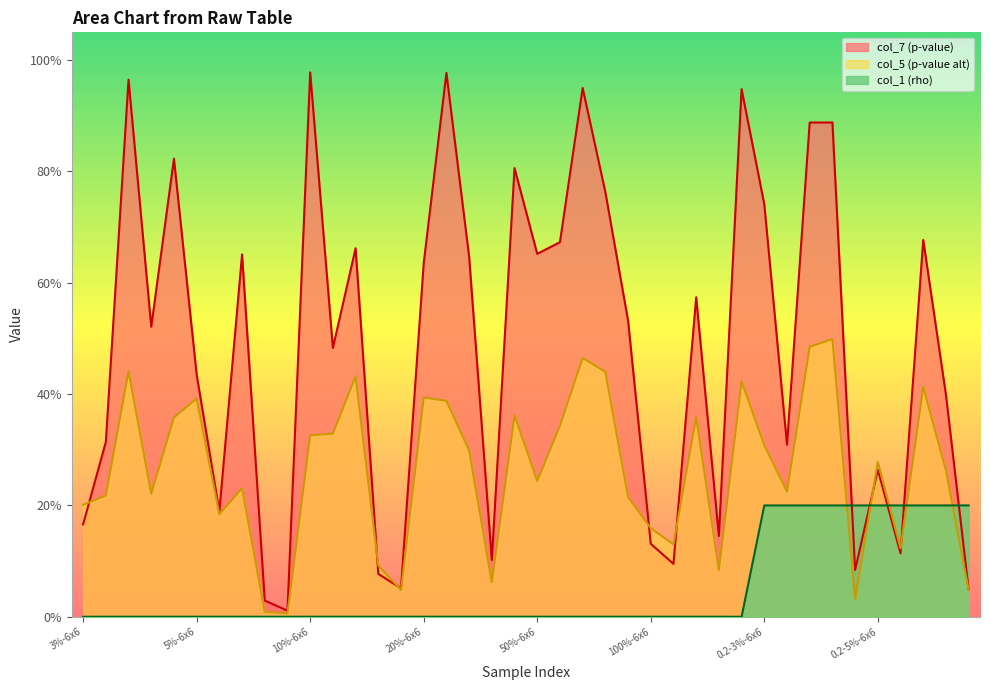

What is the label of the 17th point from the left?

20%-8x8